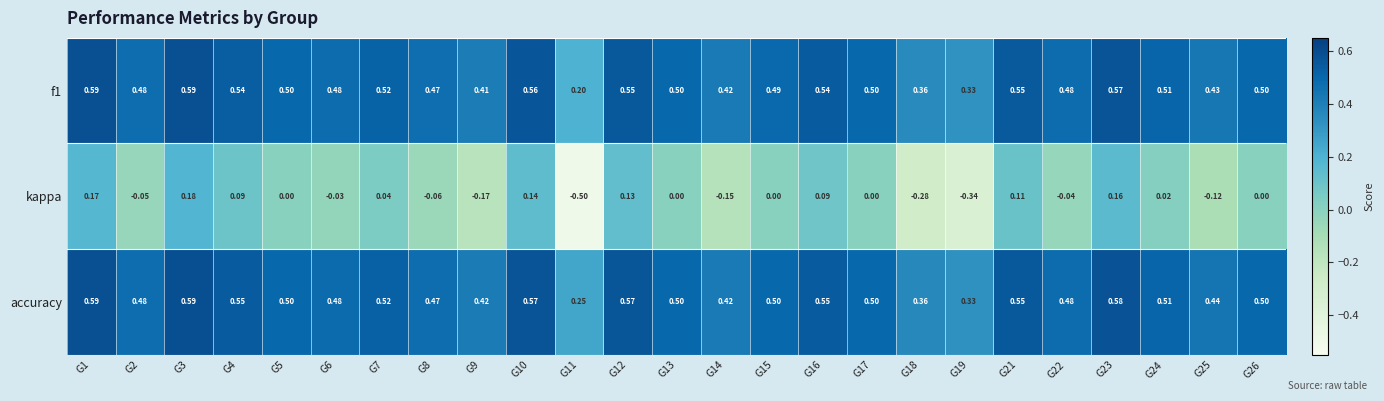

Is the value of accuracy at G23 greater than the value of f1 at G11?

Yes